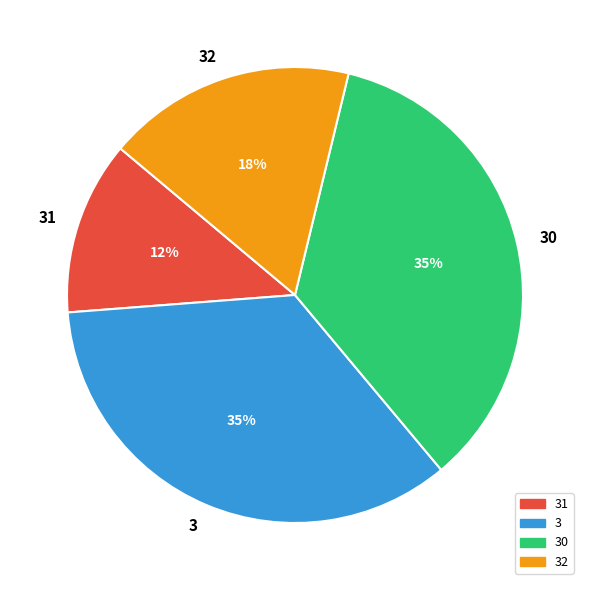

How many slices are in this pie chart?

4